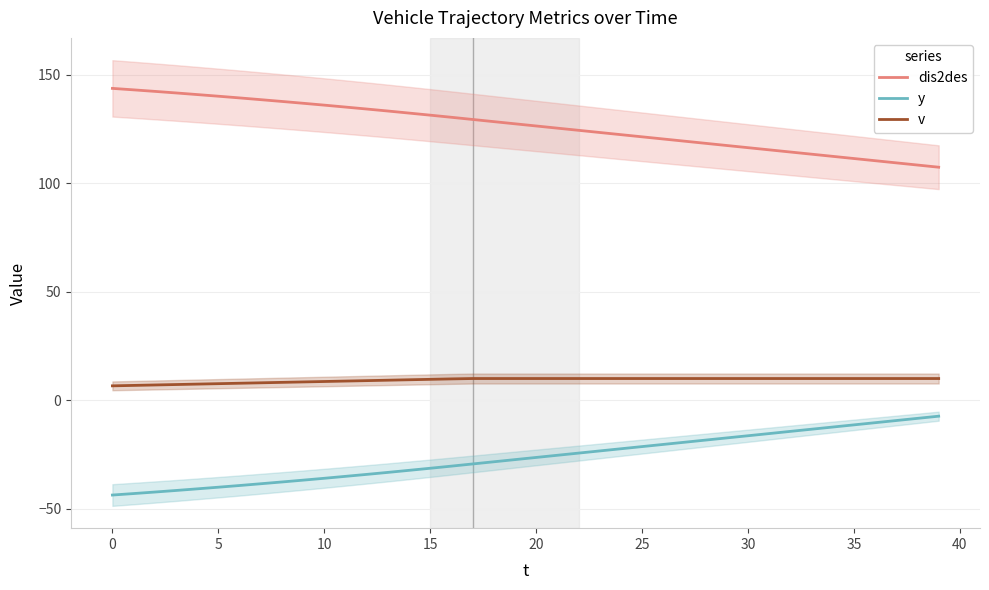

Reading left to right, what are all the values shown in this chart?

dis2des: 143.7	143.0	142.3	141.6	140.8	140.1	139.3	138.5	137.7	136.8	136.0	135.1	134.2	133.2	132.3	131.3	130.4	129.4	128.4	127.4	126.4	125.4	124.4	123.4	122.4	121.4	120.4	119.4	118.4	117.4	116.4	115.4	114.4	113.4	112.4	111.4	110.4	109.4	108.4	107.4
y: -43.7	-43.0	-42.3	-41.6	-40.8	-40.1	-39.3	-38.5	-37.7	-36.8	-36.0	-35.1	-34.2	-33.2	-32.3	-31.3	-30.4	-29.4	-28.4	-27.4	-26.4	-25.4	-24.4	-23.4	-22.4	-21.4	-20.4	-19.4	-18.4	-17.4	-16.4	-15.4	-14.3	-13.3	-12.3	-11.3	-10.3	-9.3	-8.3	-7.3
v: 6.6	6.8	7.0	7.2	7.4	7.6	7.8	8.0	8.2	8.4	8.6	8.8	9.0	9.2	9.4	9.6	9.8	10.0	10.0	10.0	10.0	10.0	10.0	10.0	10.0	10.0	10.0	10.0	10.0	10.0	10.0	10.0	10.0	10.0	10.0	10.0	10.0	10.0	10.0	10.0